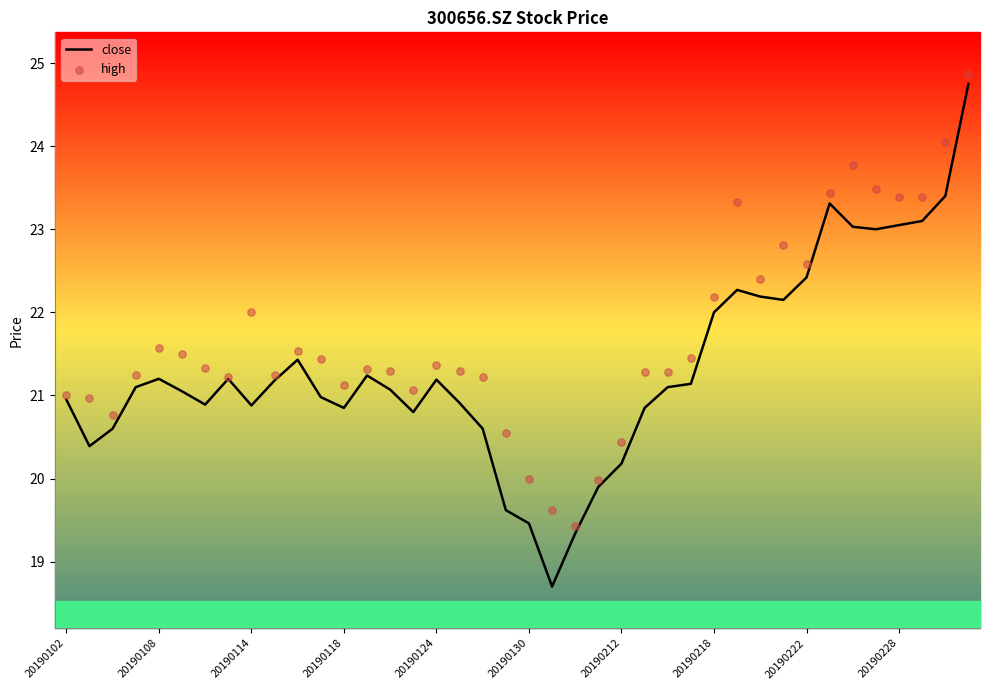

At how many categories does at least one series exceed 19?

40